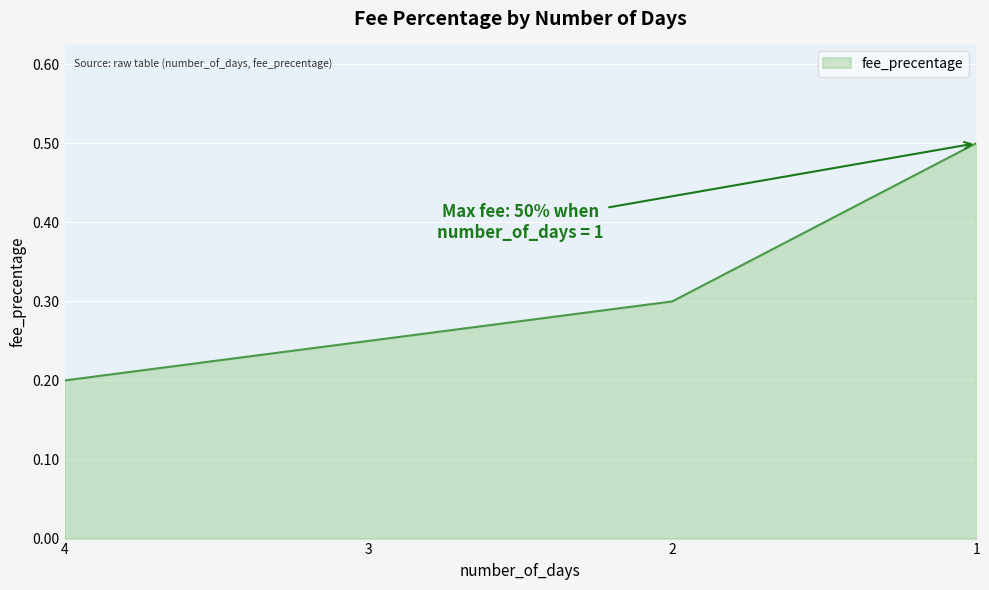

What value does the data have at 2?

0.3